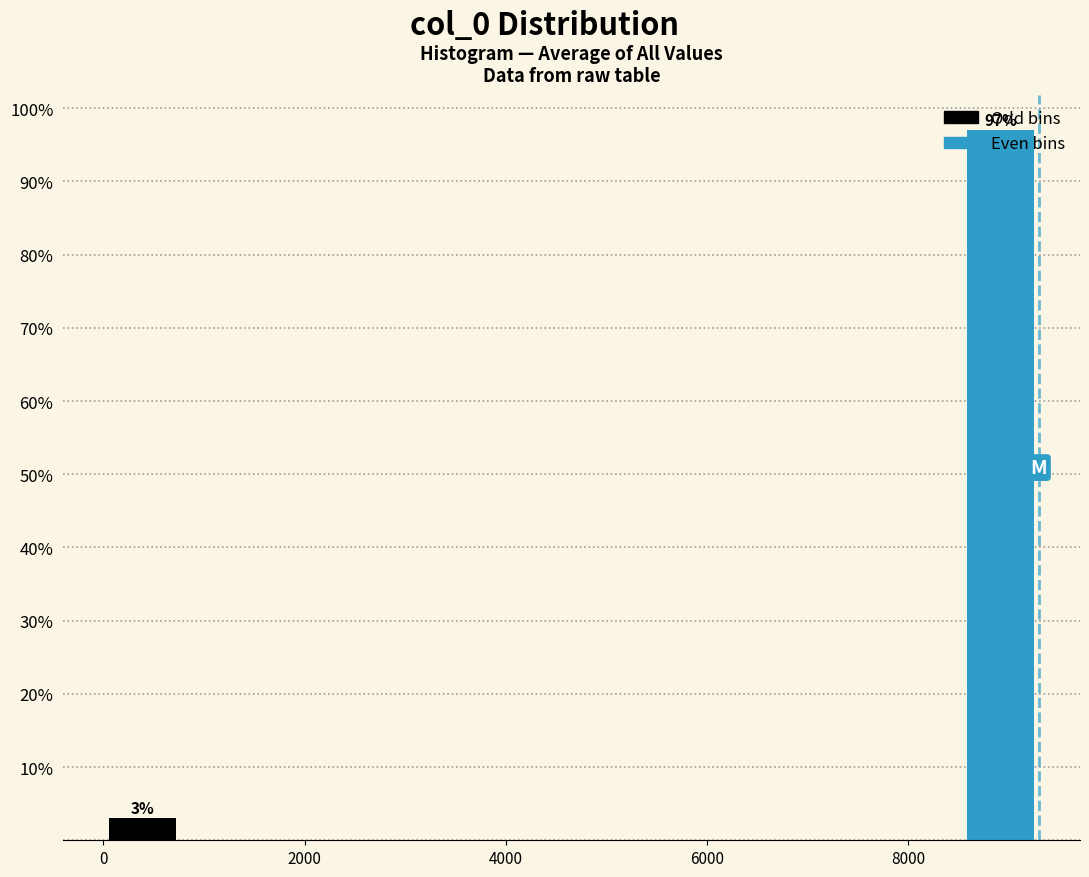

Read against the x-axis, roughly where is the centre of the tallest bar?

9000